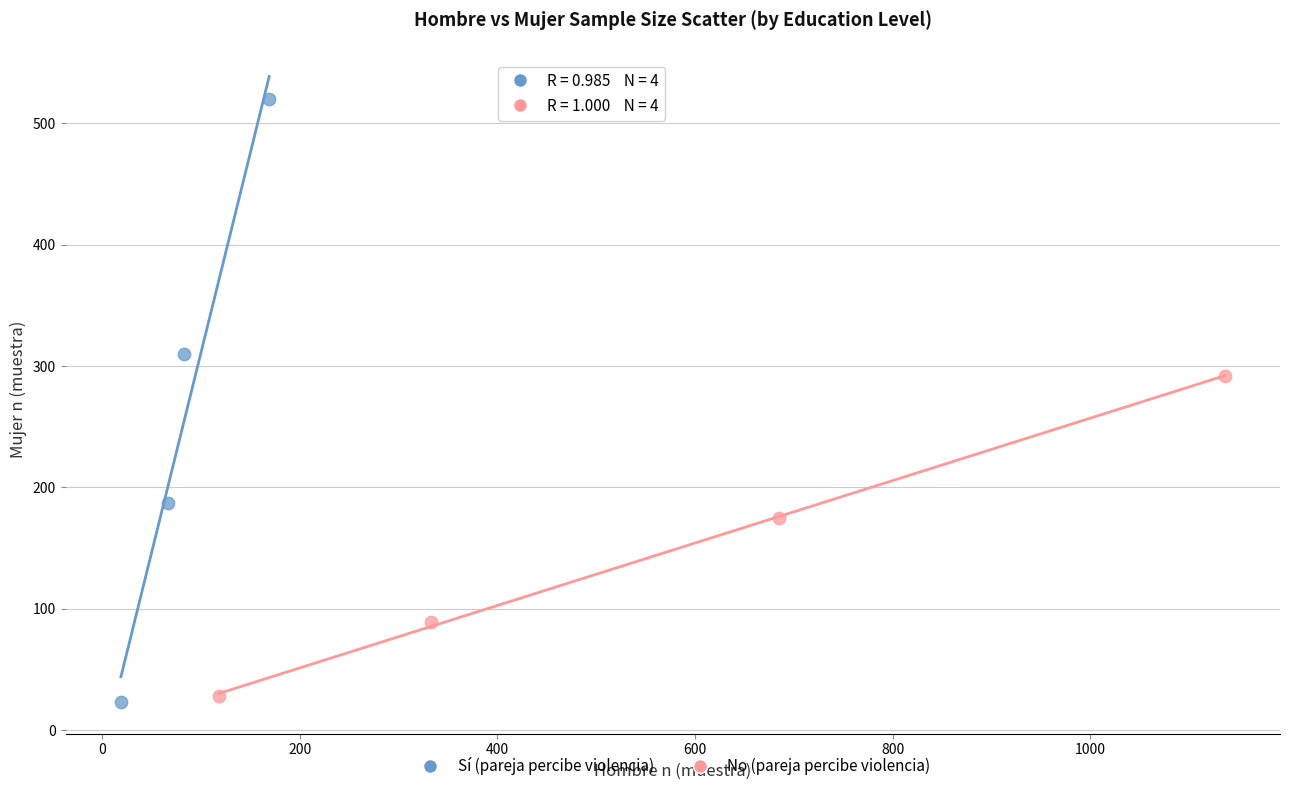

Which series reaches the maximum Y coordinate?

Sí (pareja percibe violencia)